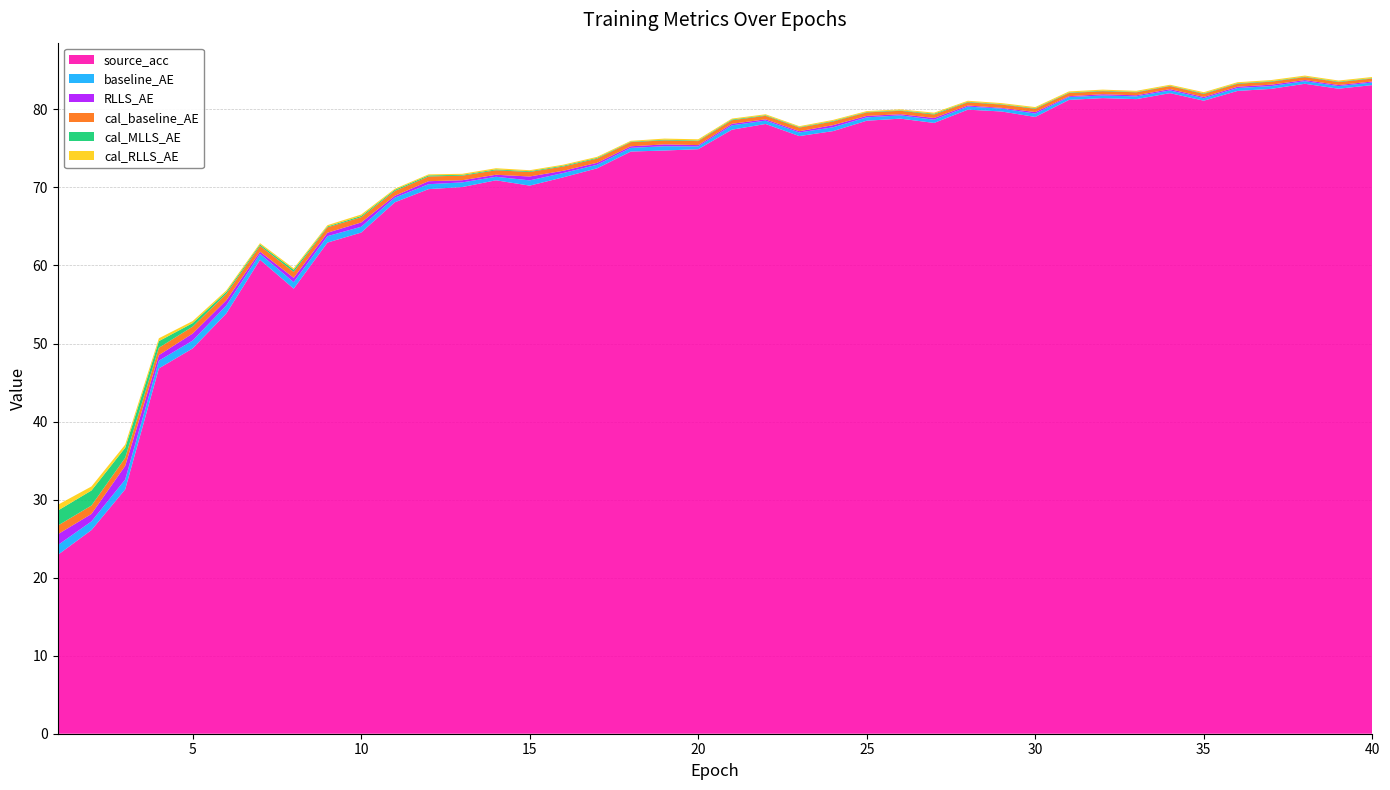

Reading right to left, transcribe all the data shown in this chart.

source_acc: 83.1	82.7	83.3	82.6	82.4	81.1	82.1	81.3	81.5	81.2	79.0	79.7	80.0	78.3	78.8	78.5	77.2	76.6	78.1	77.4	74.9	74.7	74.6	72.5	71.3	70.2	70.9	70.0	69.8	68.1	64.2	62.9	57.0	60.7	53.8	49.4	46.8	31.3	26.1	22.9
baseline_AE: 0.3	0.3	0.3	0.4	0.4	0.3	0.4	0.4	0.3	0.4	0.4	0.4	0.4	0.4	0.4	0.4	0.5	0.5	0.4	0.6	0.4	0.5	0.5	0.5	0.6	0.7	0.5	0.6	0.6	0.6	0.7	0.8	0.8	0.7	1.0	1.0	1.0	1.3	1.1	1.2
RLLS_AE: 0.1	0.1	0.1	0.2	0.2	0.2	0.2	0.1	0.2	0.1	0.2	0.1	0.1	0.2	0.1	0.2	0.3	0.2	0.2	0.2	0.2	0.2	0.2	0.2	0.3	0.5	0.3	0.3	0.4	0.2	0.6	0.4	0.6	0.3	0.7	0.9	0.7	1.8	1.0	1.4
cal_baseline_AE: 0.4	0.4	0.4	0.4	0.4	0.4	0.4	0.4	0.4	0.4	0.4	0.4	0.4	0.4	0.4	0.4	0.5	0.5	0.4	0.5	0.5	0.5	0.5	0.5	0.5	0.6	0.6	0.6	0.6	0.6	0.7	0.7	0.8	0.7	0.8	0.9	0.9	1.0	1.1	1.1
cal_MLLS_AE: 0.1	0.1	0.1	0.1	0.1	0.1	0.1	0.1	0.1	0.1	0.1	0.1	0.1	0.1	0.1	0.1	0.1	0.1	0.1	0.1	0.1	0.1	0.1	0.1	0.1	0.1	0.1	0.1	0.1	0.2	0.2	0.1	0.3	0.2	0.2	0.4	0.8	1.3	1.9	1.9
cal_RLLS_AE: 0.1	0.1	0.1	0.1	0.1	0.1	0.1	0.1	0.1	0.1	0.1	0.1	0.1	0.1	0.1	0.1	0.1	0.1	0.1	0.1	0.2	0.1	0.1	0.1	0.1	0.1	0.2	0.1	0.1	0.1	0.2	0.2	0.2	0.2	0.2	0.3	0.4	0.4	0.5	0.7